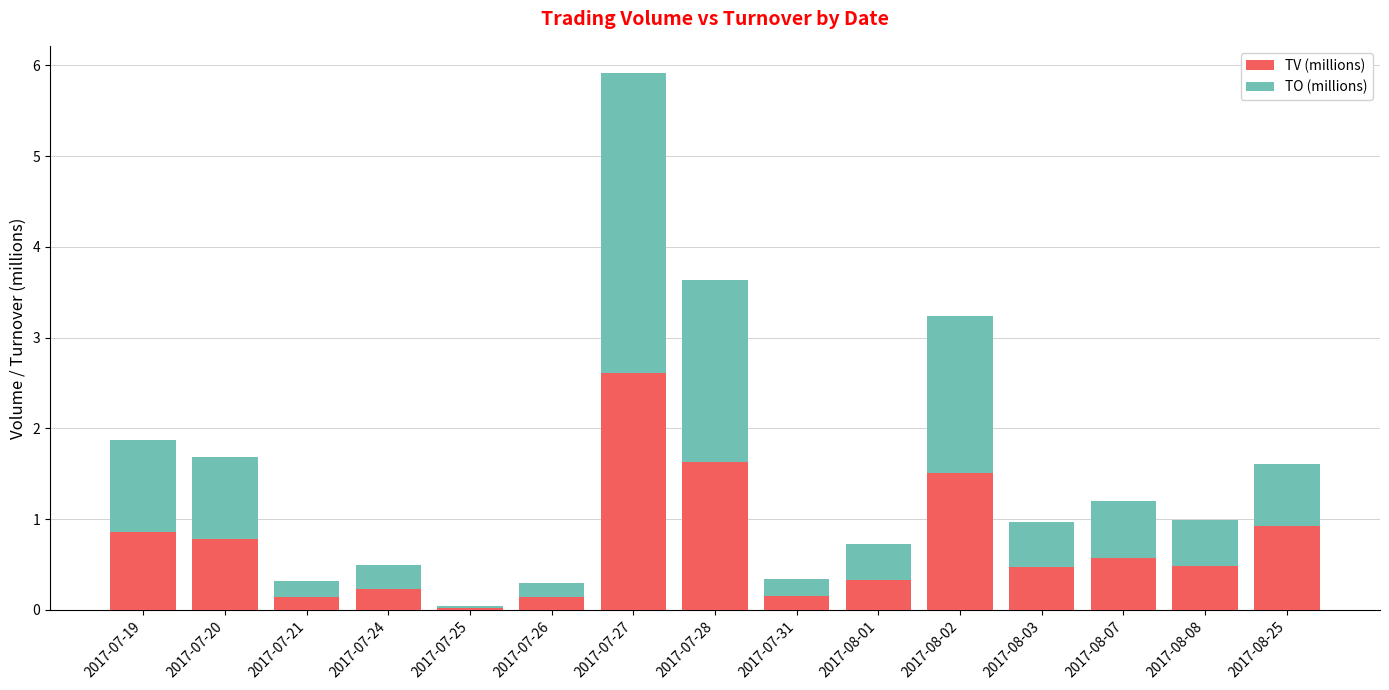

Is it true that TV (millions) equals 0.1 at 2017-07-26?

True